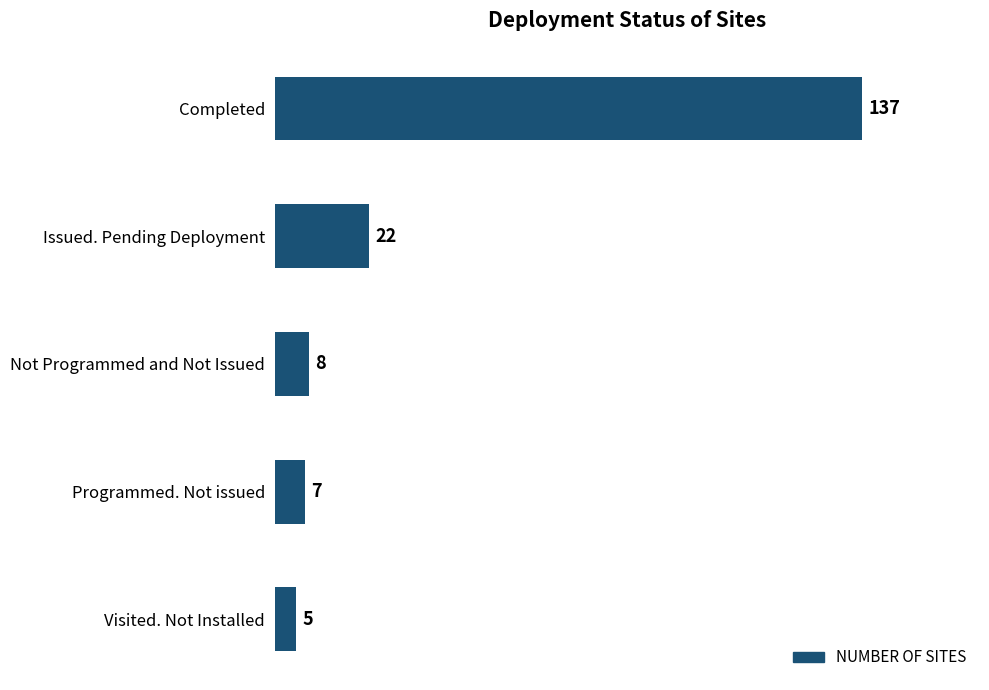

Are the bars horizontal?

Yes